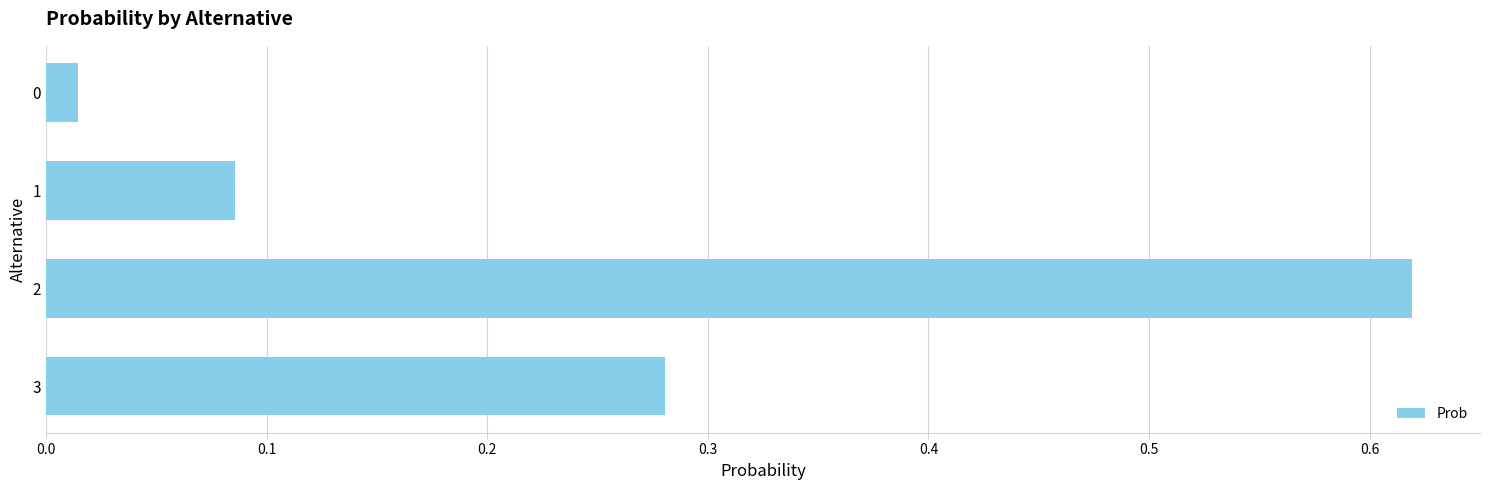

What is the sum of all values?

1.0